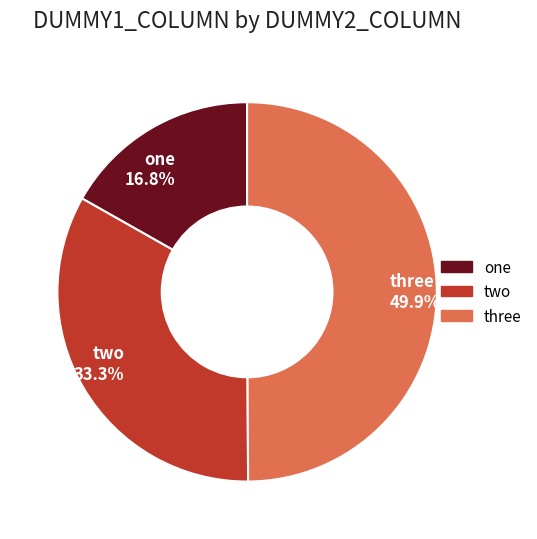

Is the sum of three and two greater than half?

Yes